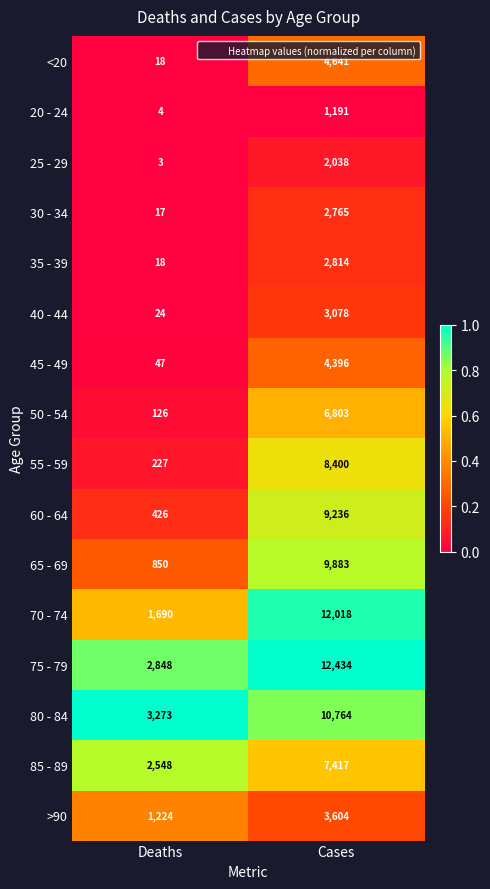

What is the maximum value shown in the chart?

12434